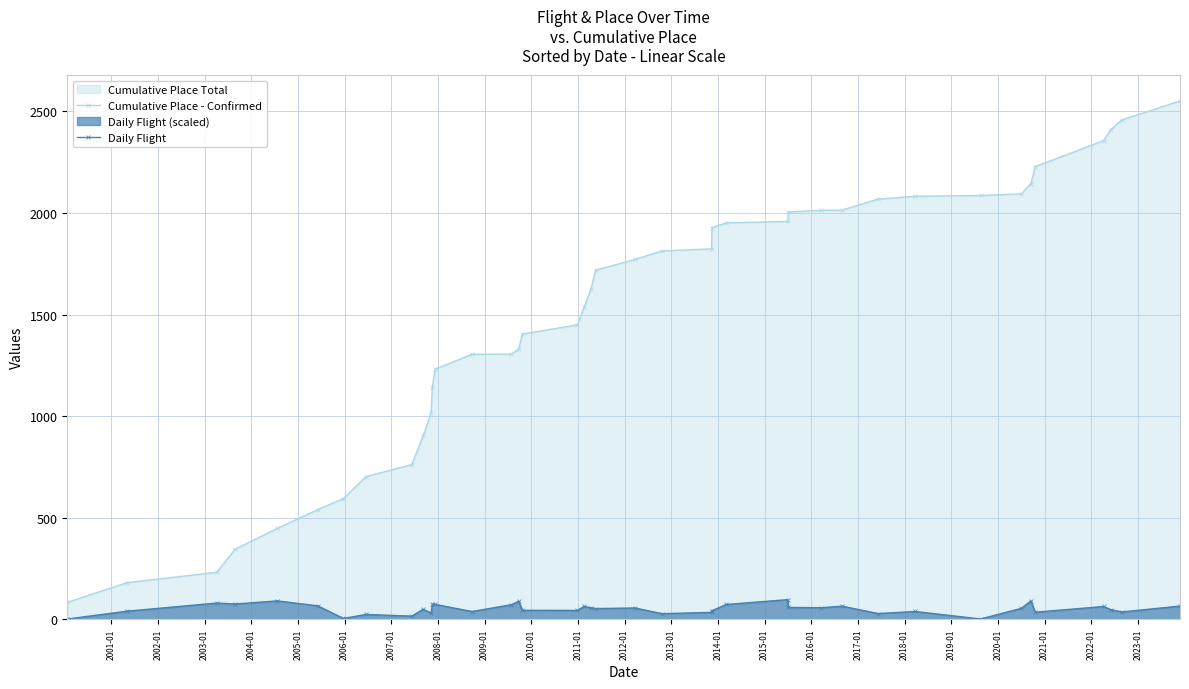

True or false: Daily Flight has more than 0 points higher than both neighbors.

True